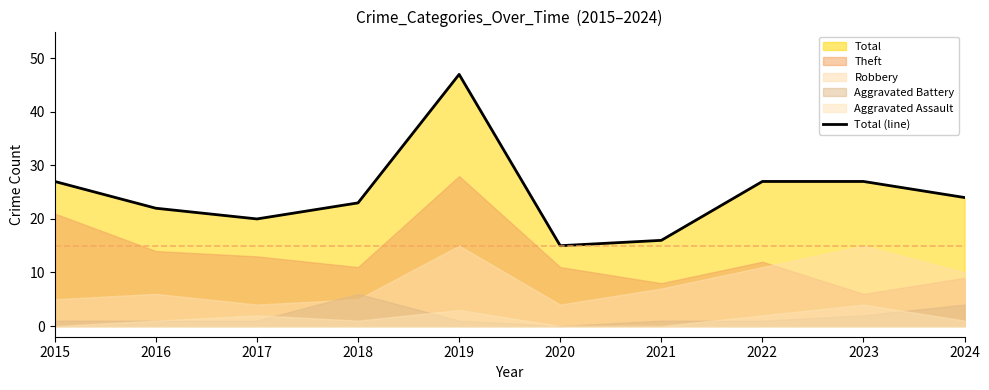

What is the change in value from 2016 to 2021?

-6